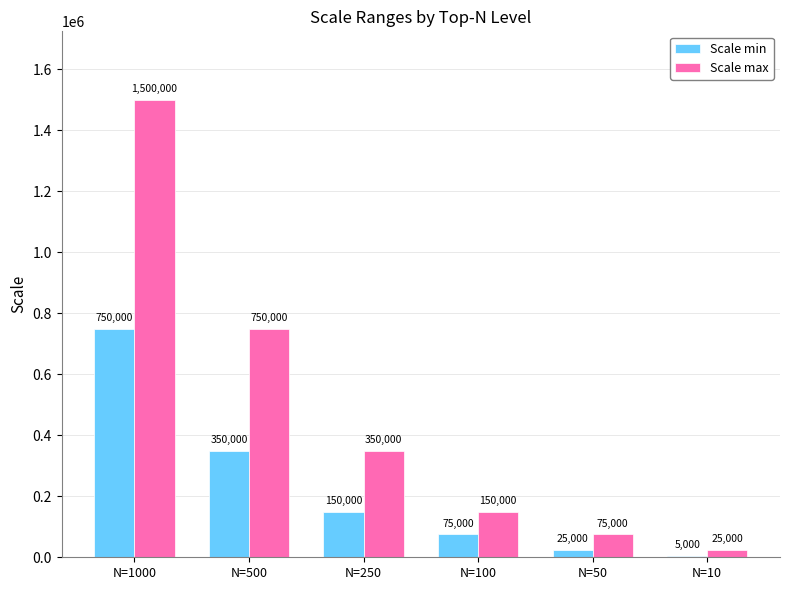

What value does the Scale min series have at N=50?

25000